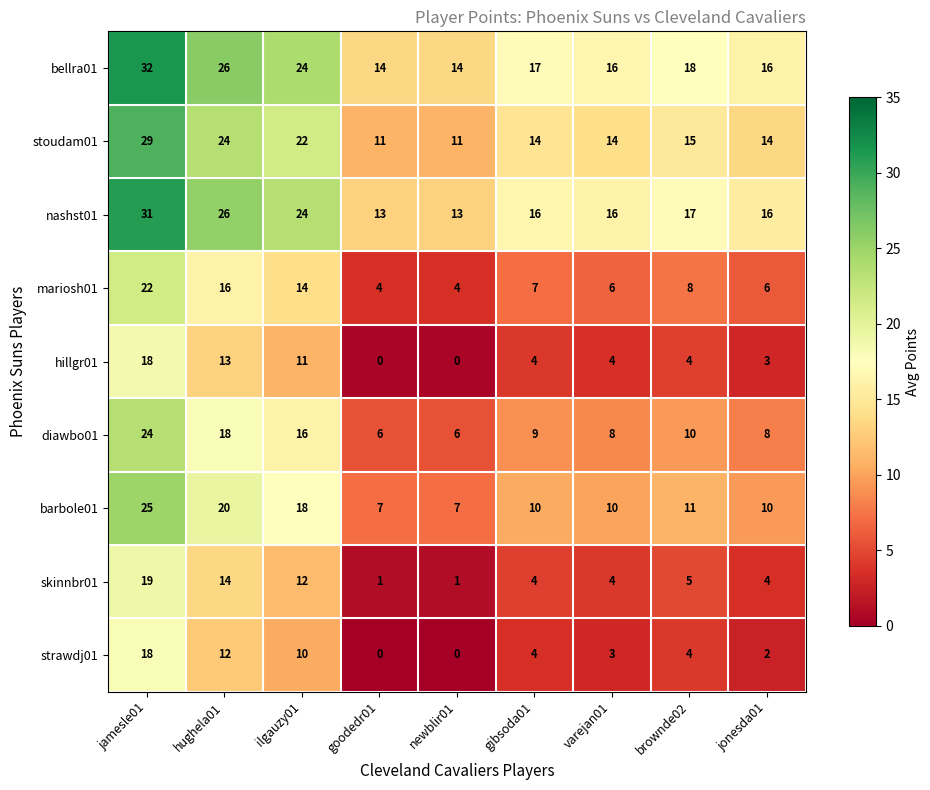

Where is hillgr01 nearest to the value 9?

ilgauzy01